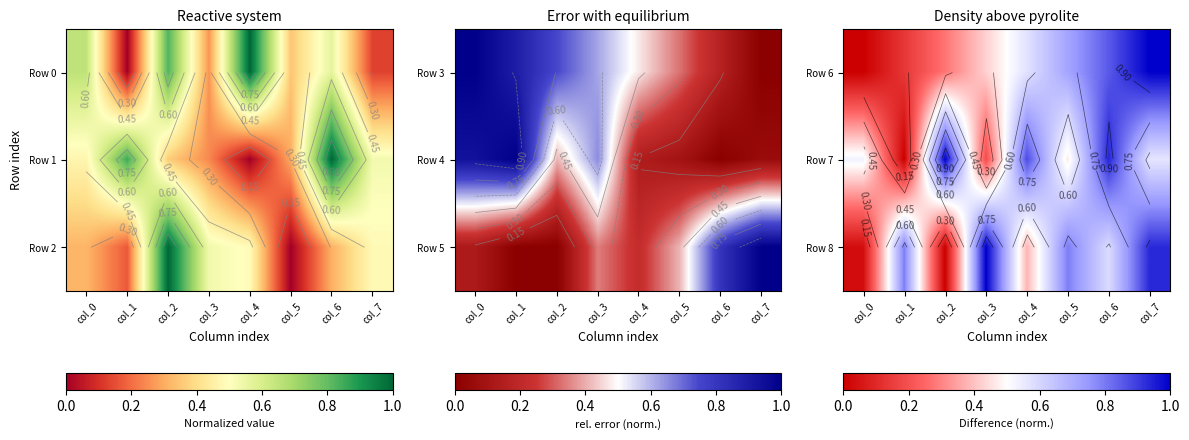

The Row 7 series shows 0.7 at col_5. True or false?

False